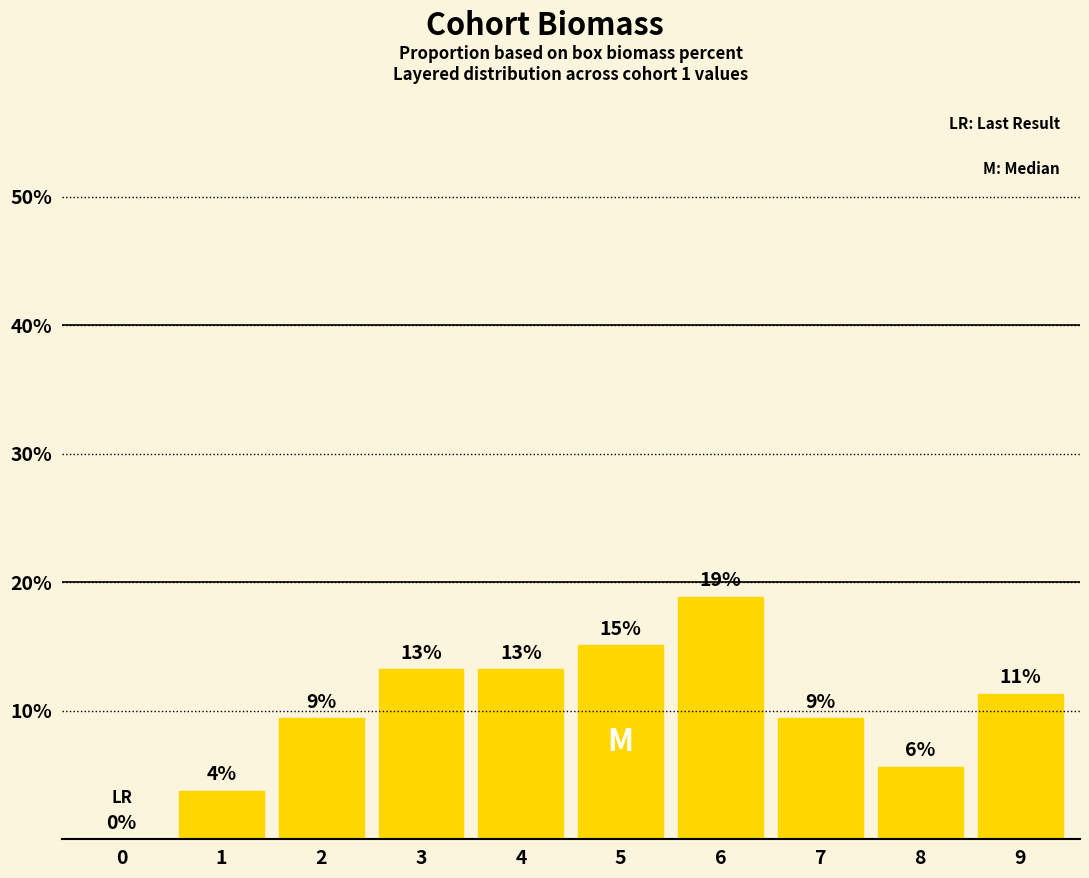

List the labels in order of value, largest first.

6, 5, 3, 4, 9, 2, 7, 8, 1, 0